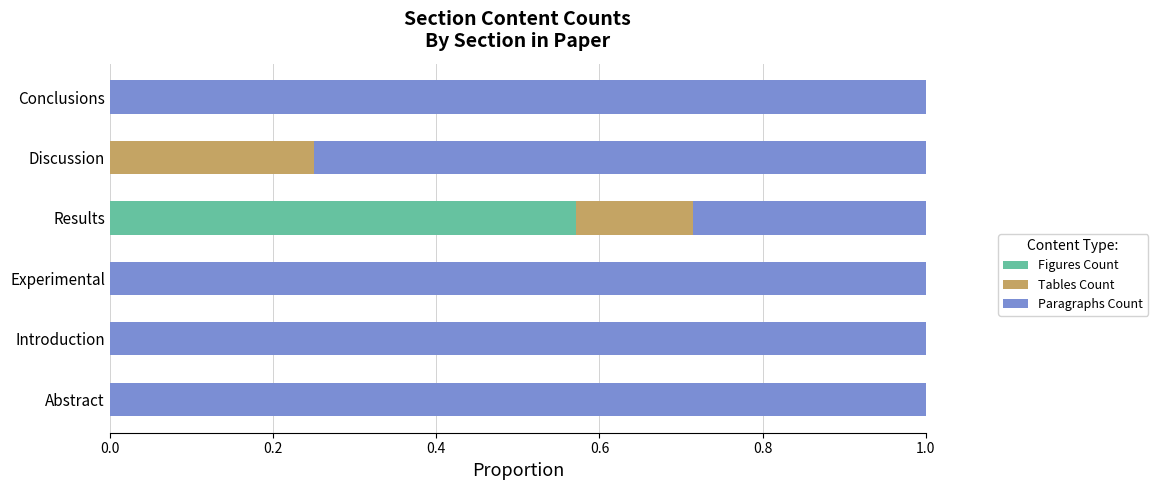

Is it true that Figures Count equals 0.0 at Conclusions?

True